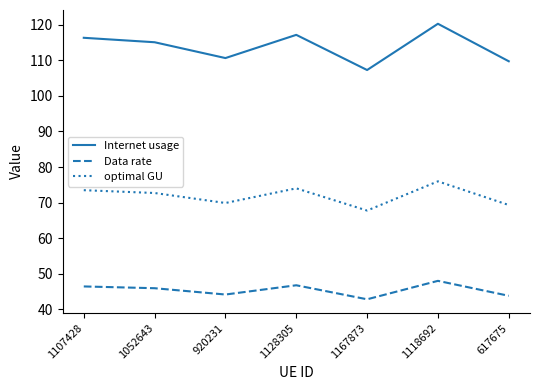

At which label does Data rate first exceed 45?

1107428